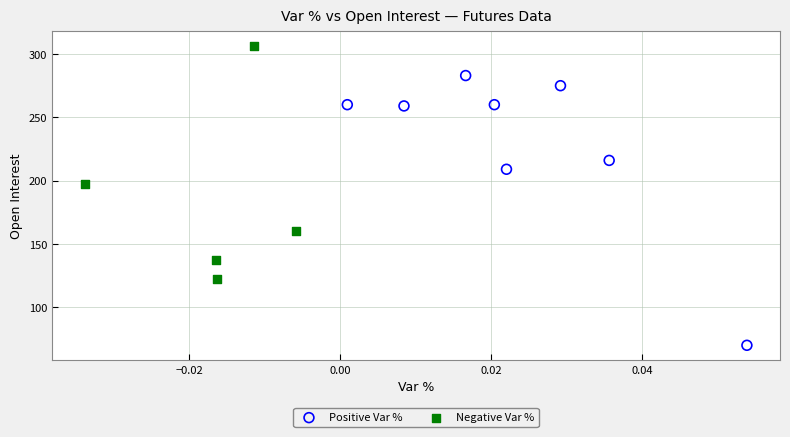

Which series has the widest spread of Y values?

Positive Var %